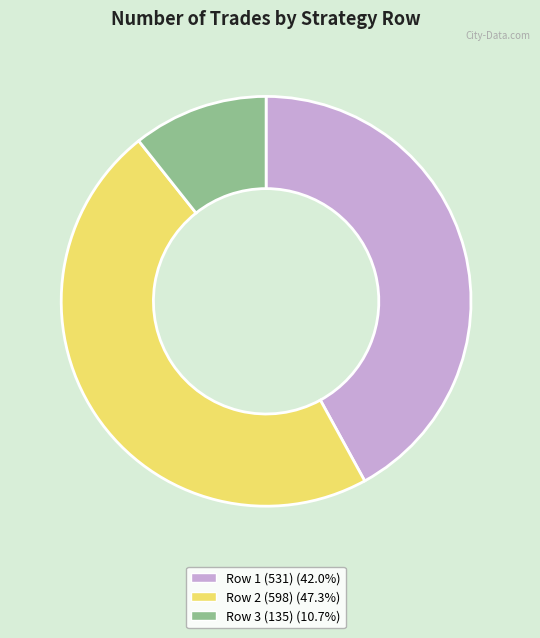

Is there a majority slice in this chart?

No